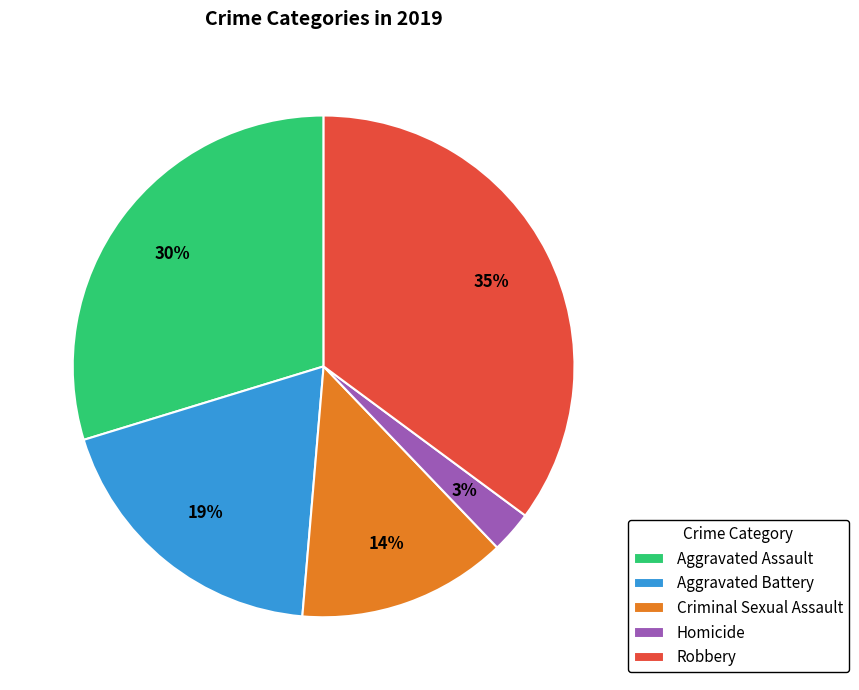

Which slice is the largest?

Robbery